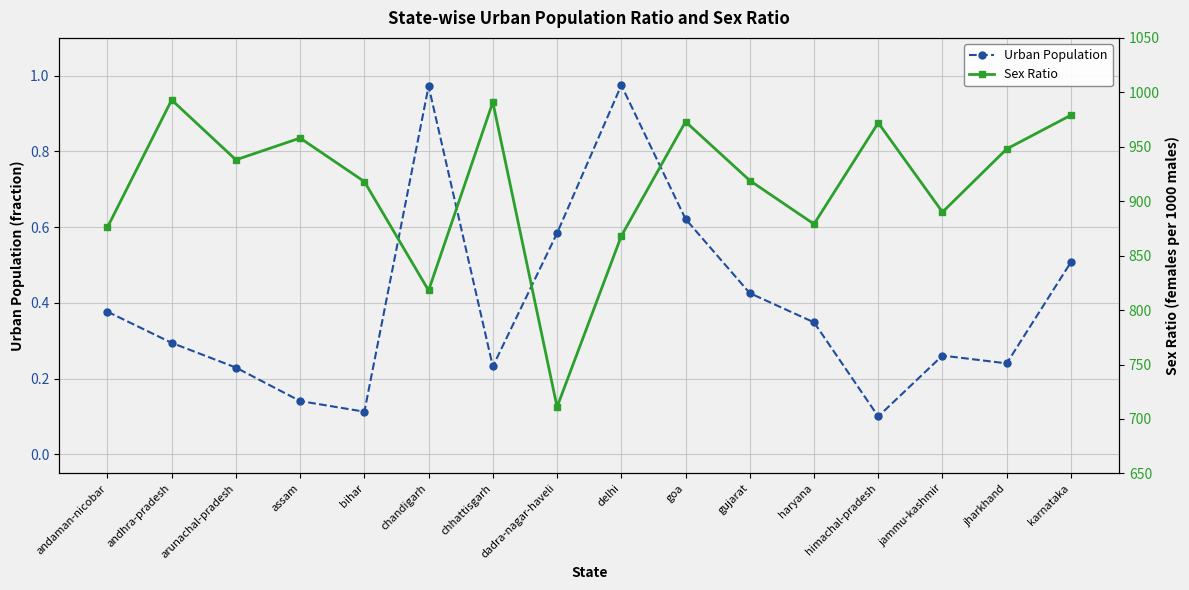

At which label is Urban Population closest to 0?

himachal-pradesh